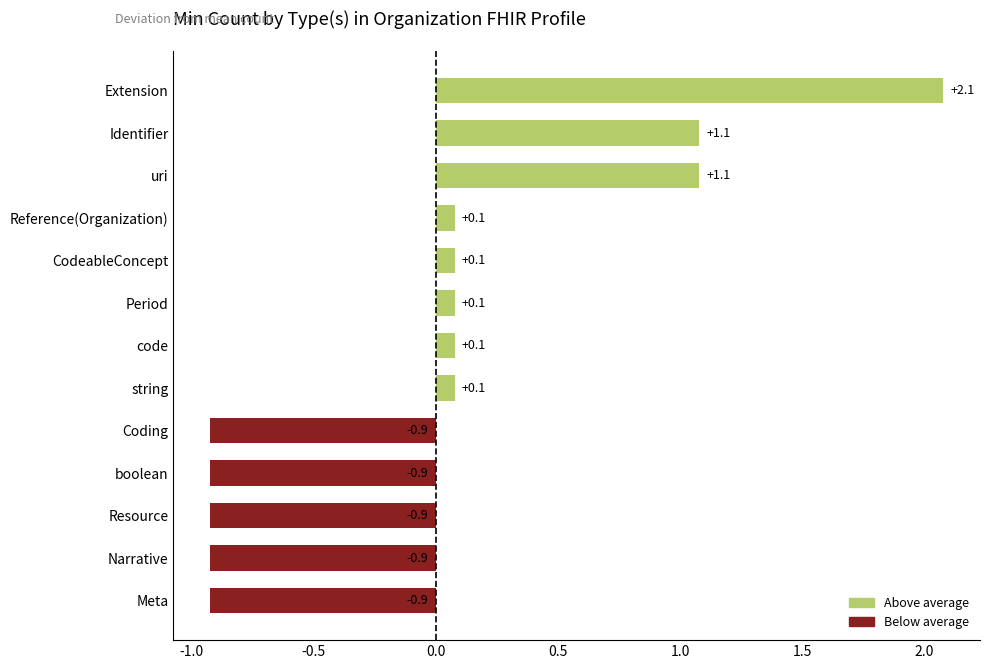

Are the bars grouped side by side (vs. stacked)?

No